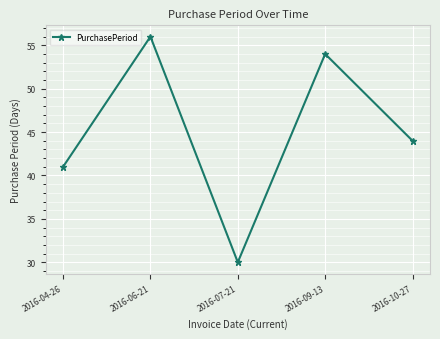

How many points are lower than both their immediate neighbors (excluding endpoints)?

1